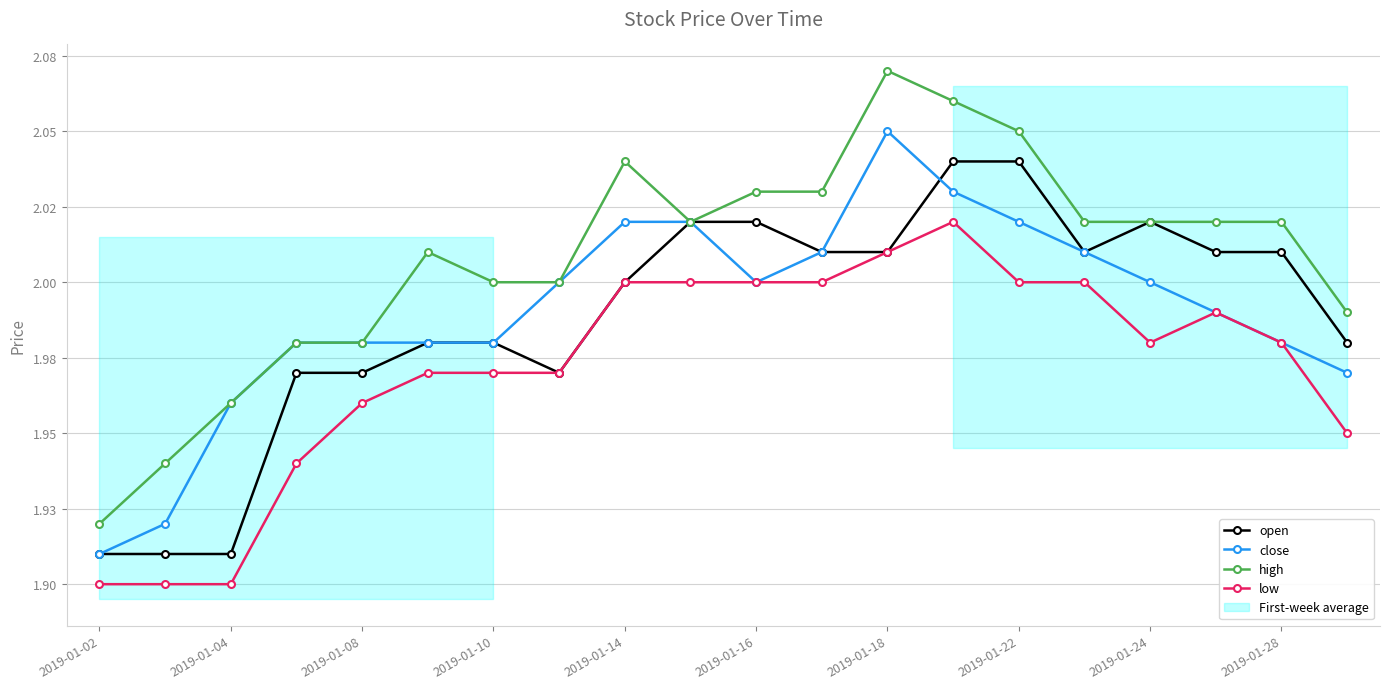

Which category has the lowest value in the close series?

2019-01-02